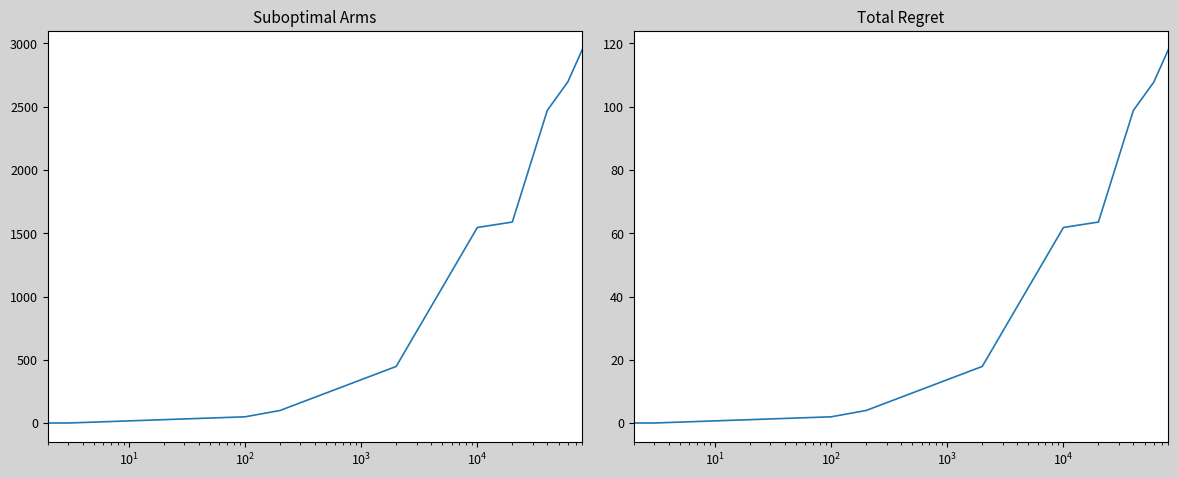

Is the value of Suboptimal Arms at $\mathdefault{10^{2}}$ greater than the value of Total Regret at $\mathdefault{10^{0}}$?

Yes